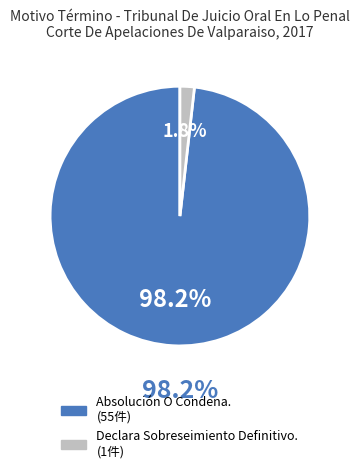

The Absolución O Condena. slice represents 83% of the pie. True or false?

False